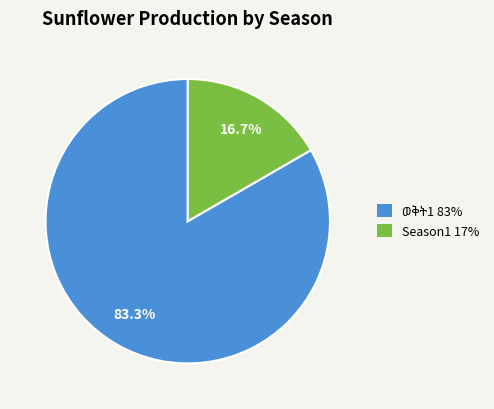

Is Season1 17% the majority of the pie?

No